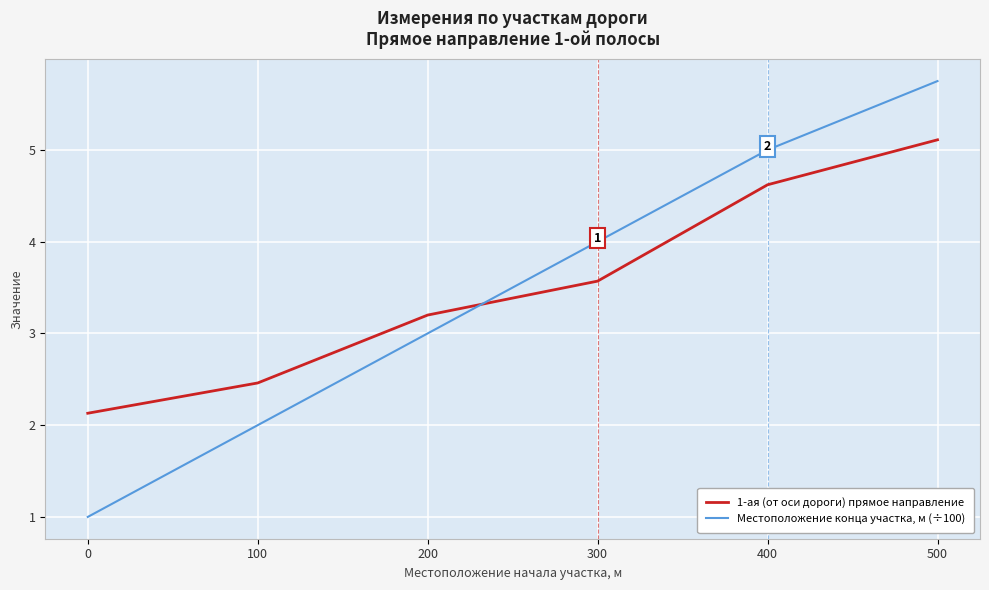

At how many categories does at least one series exceed 3?

4